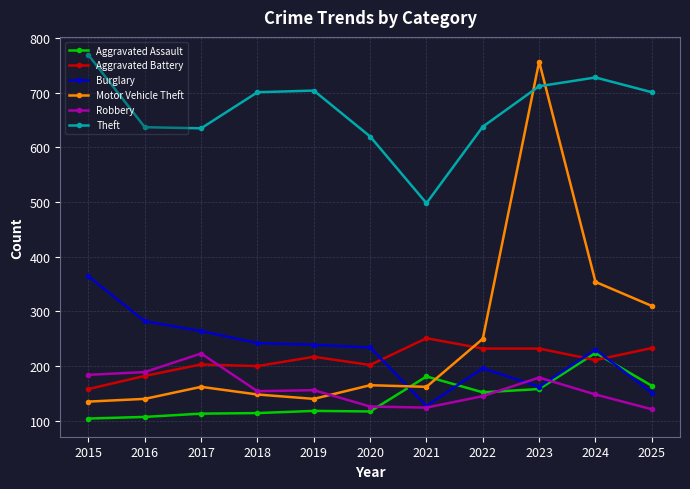

How many distinct data groups are displayed?

6